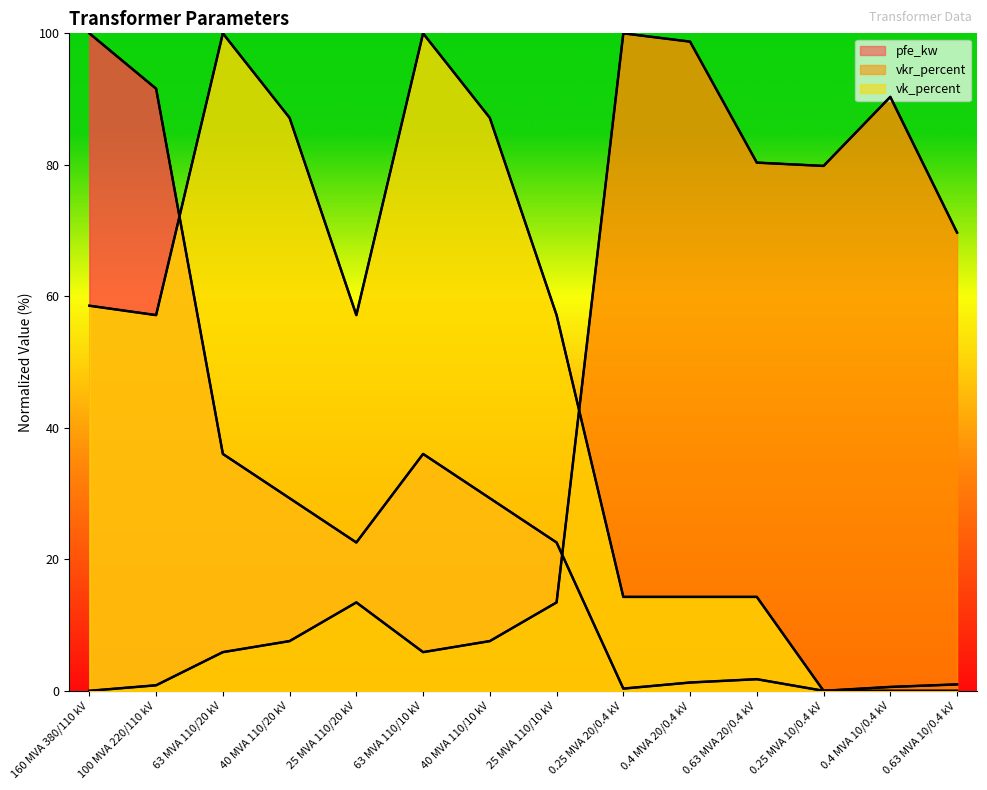

Where is the first local maximum for pfe_kw?

63 MVA 110/10 kV